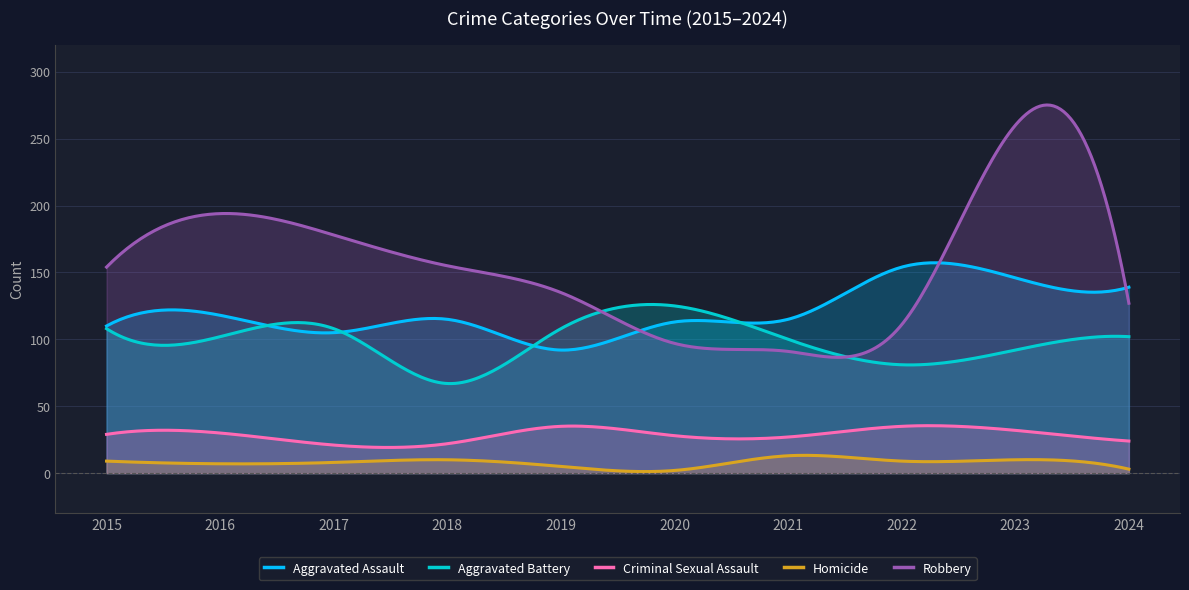

Rank the series at 2016 from highest to lowest value.

Robbery, Aggravated Assault, Aggravated Battery, Criminal Sexual Assault, Homicide